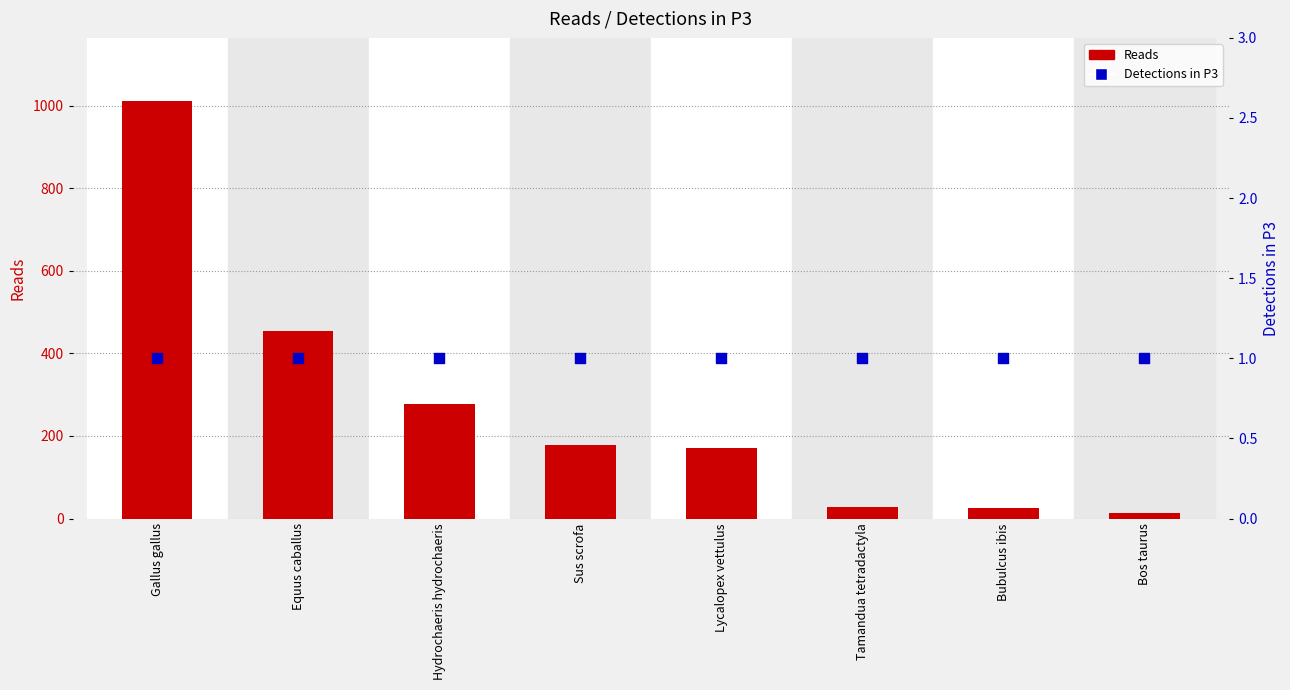

What is the total value across all series at Bos taurus?

15